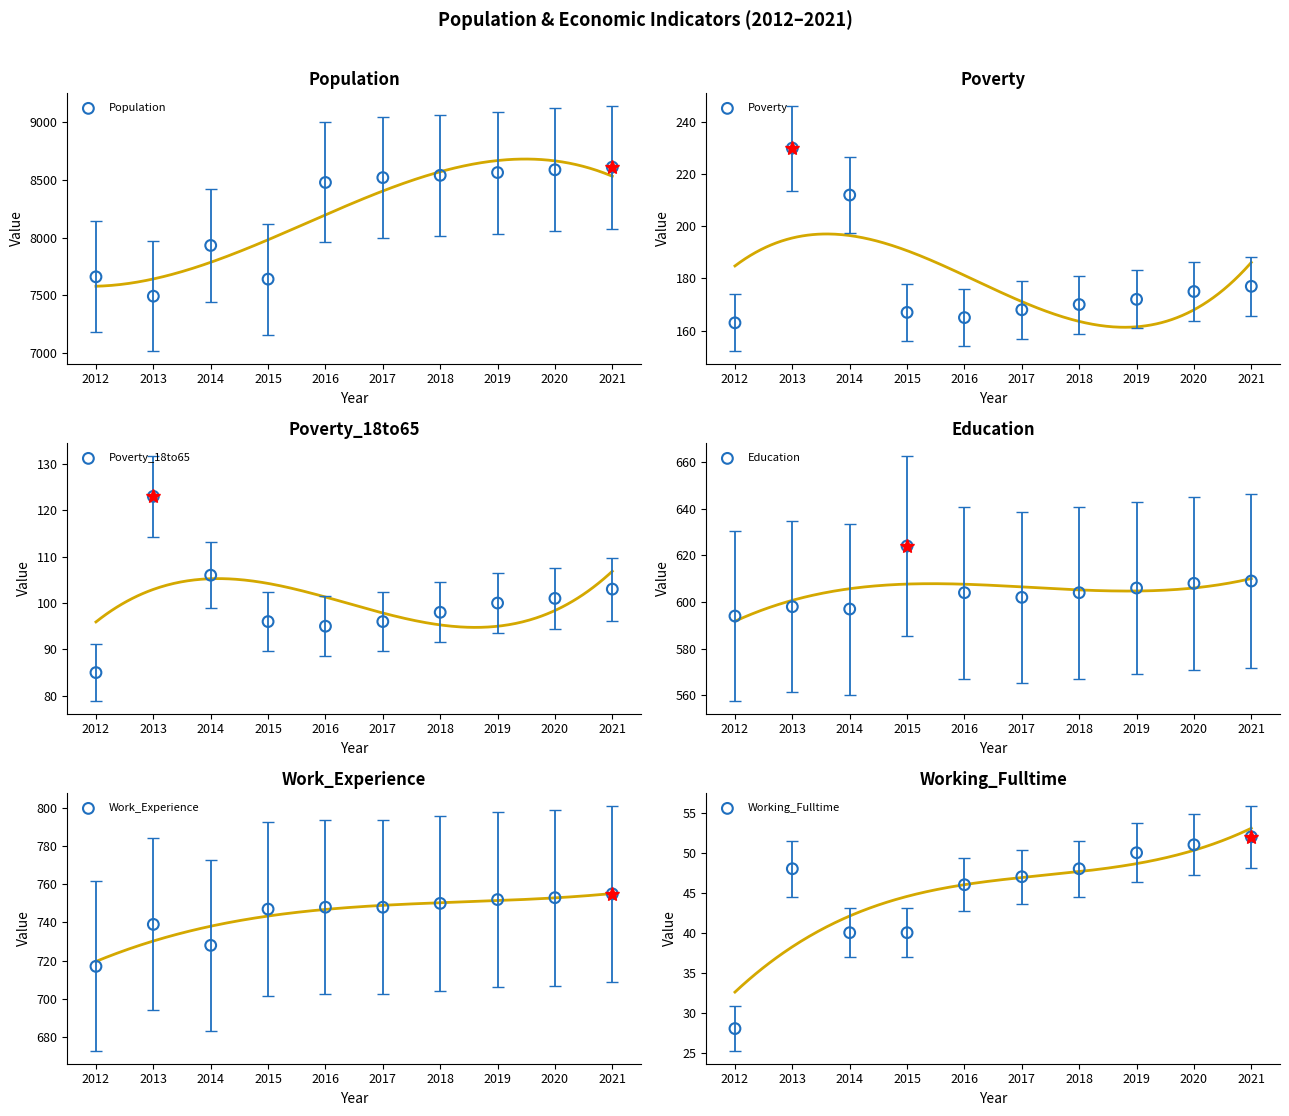

Which series has the largest total across all categories?

Population